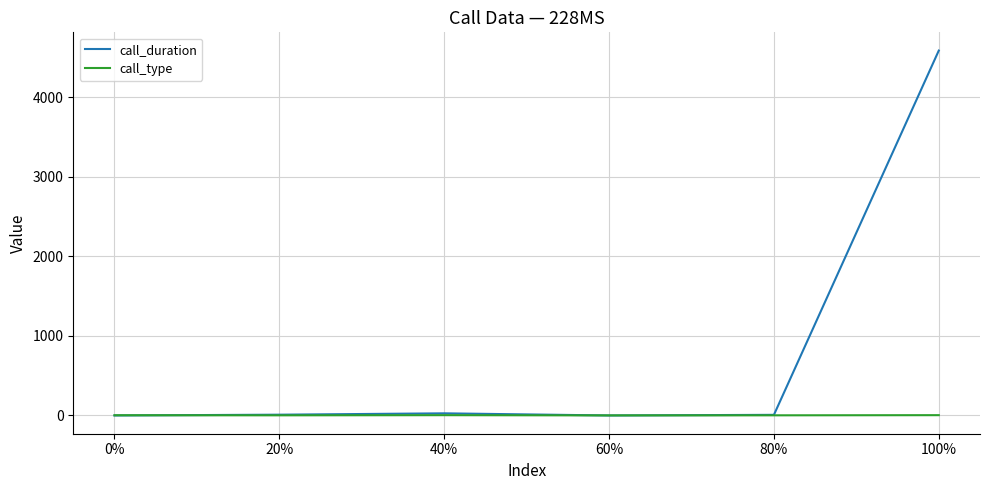

Which series has the largest range (max minus min)?

call_duration